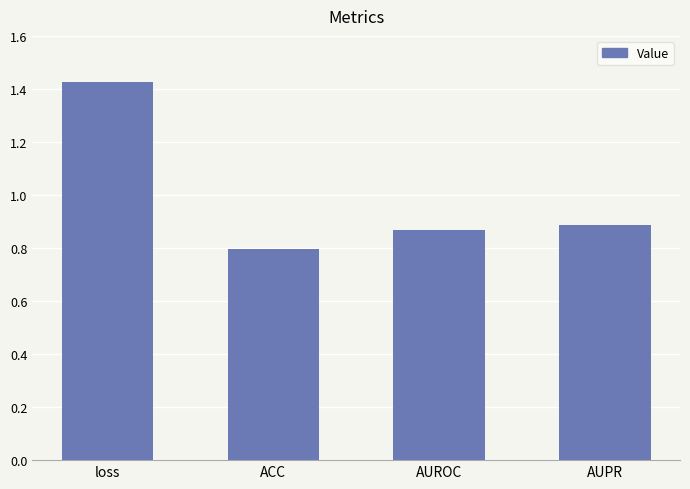

What is the label of the 1st bar from the right?

AUPR